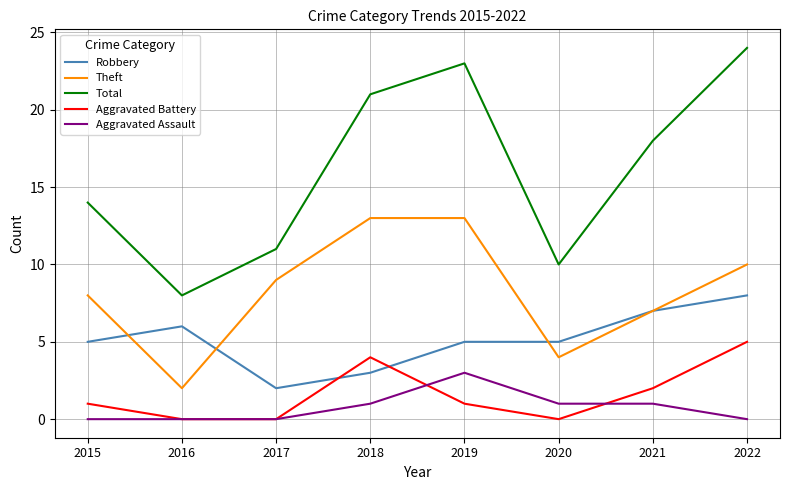

What is the difference between the highest and lowest values at 2019?

22